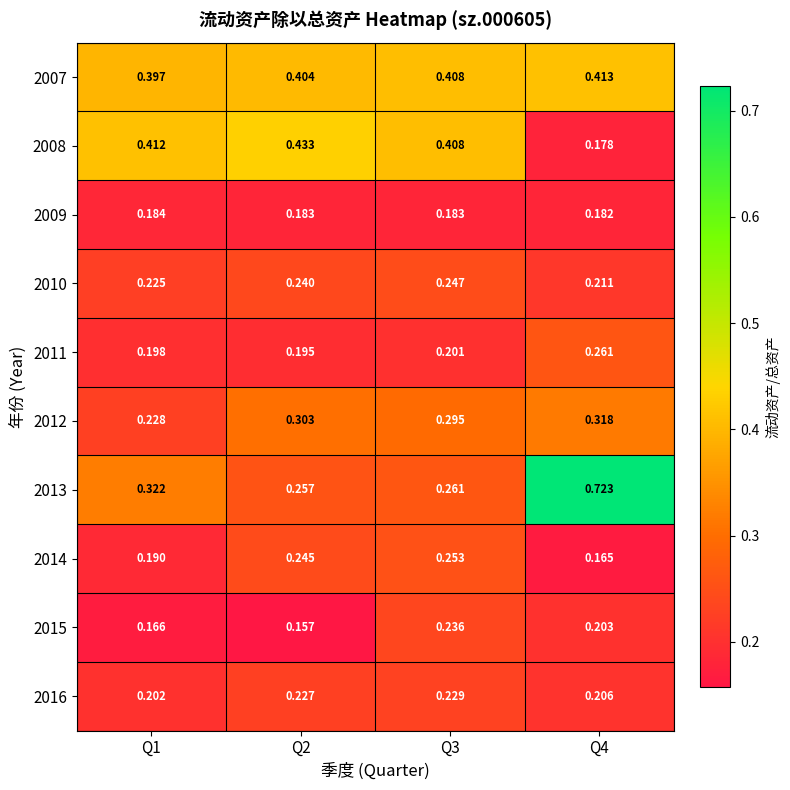

Is the value of 2014 at Q3 greater than the value of 2016 at Q1?

Yes